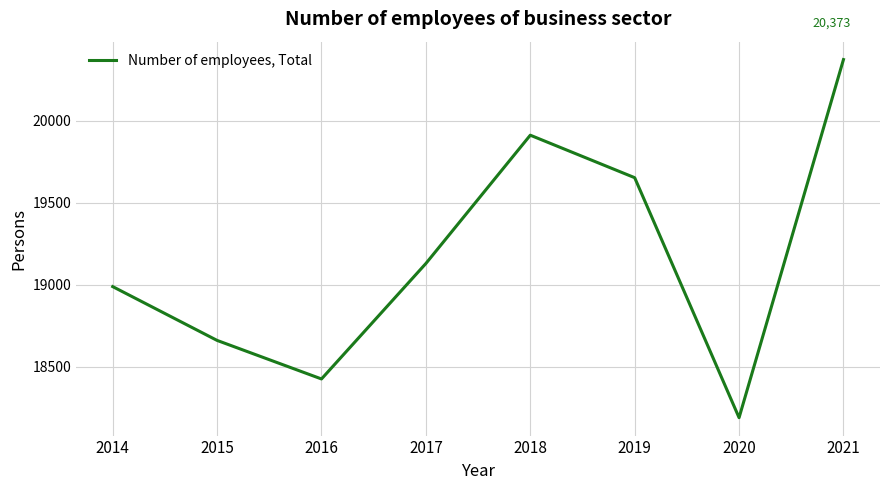

True or false: the data shows 20373 at 2021.

True